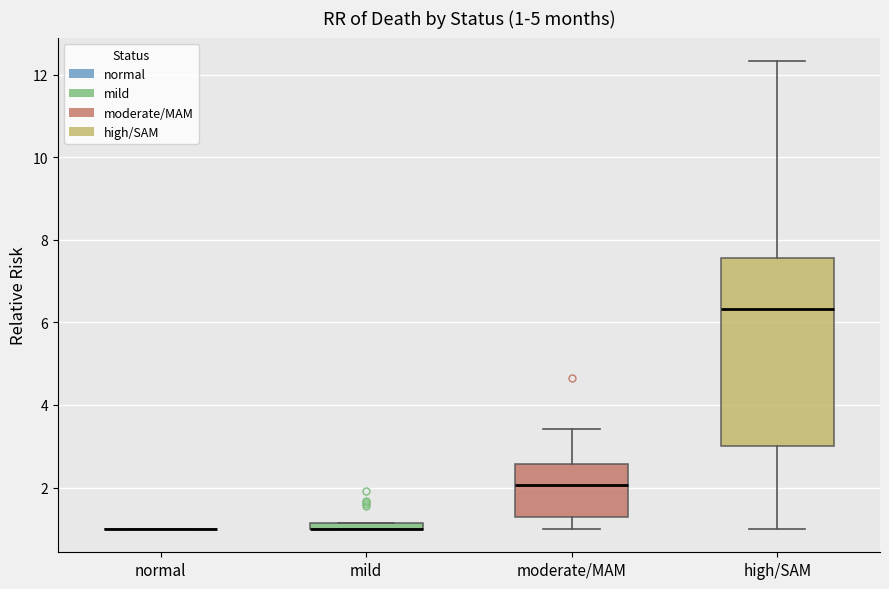

Comparing the boxes themselves (not the whiskers), which one is the tallest?

high/SAM